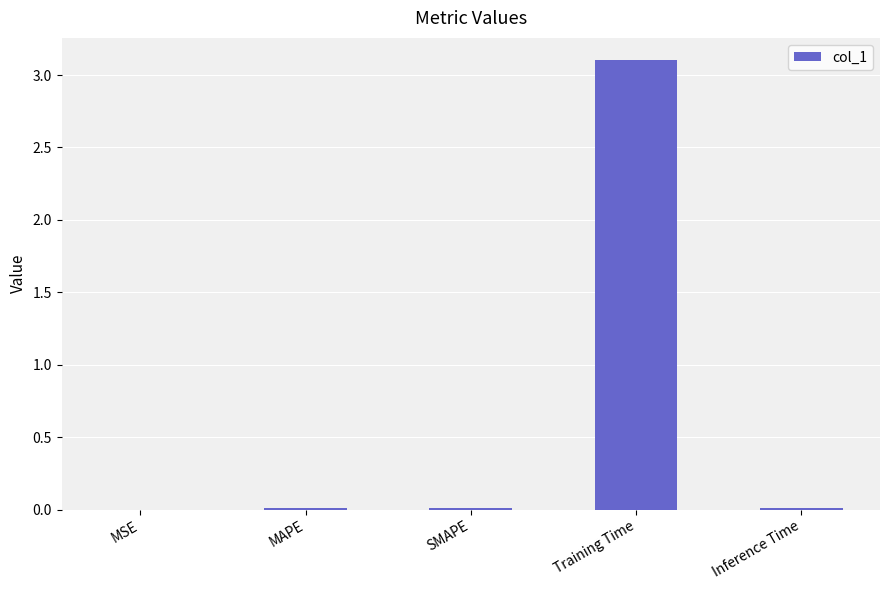

What is the sum of all values?

3.1